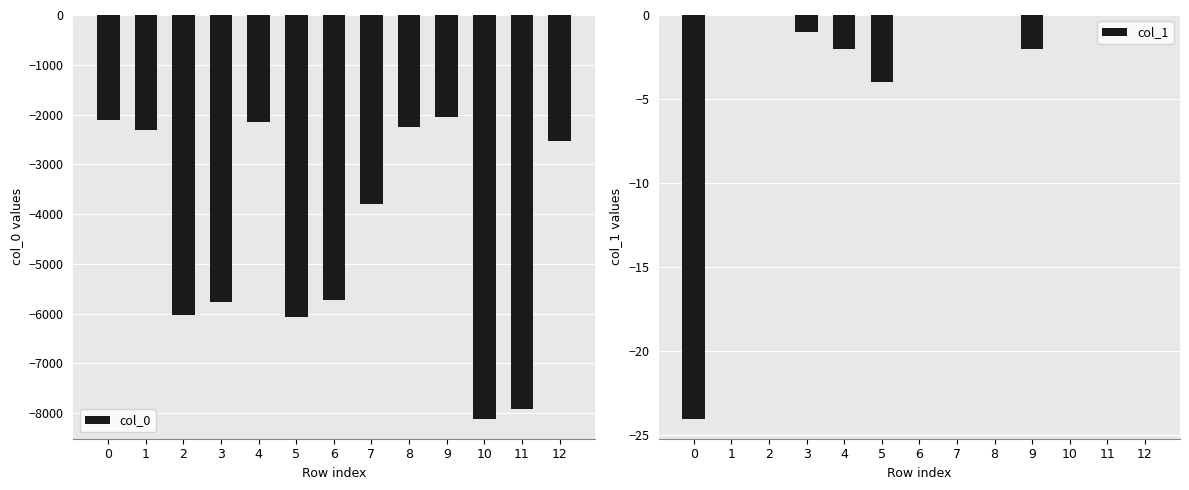

Count the number of categories in the chart.

13